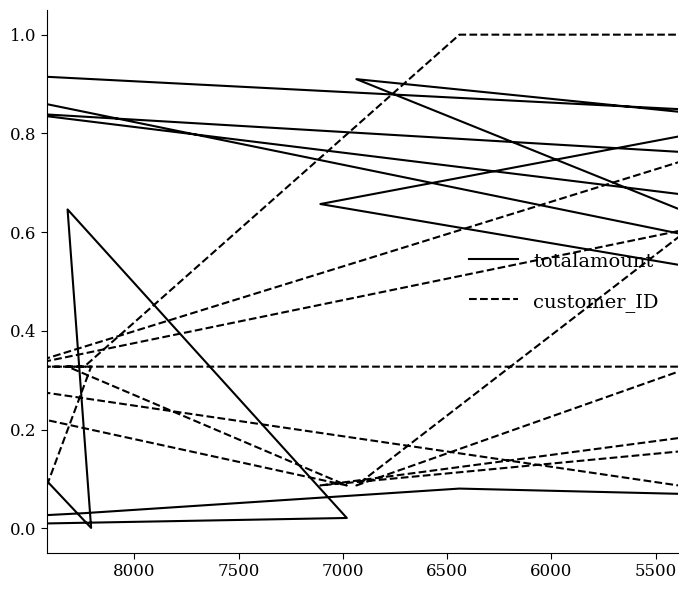

In customer_ID, how many points are higher than both neighbors (excluding endpoints)?

2